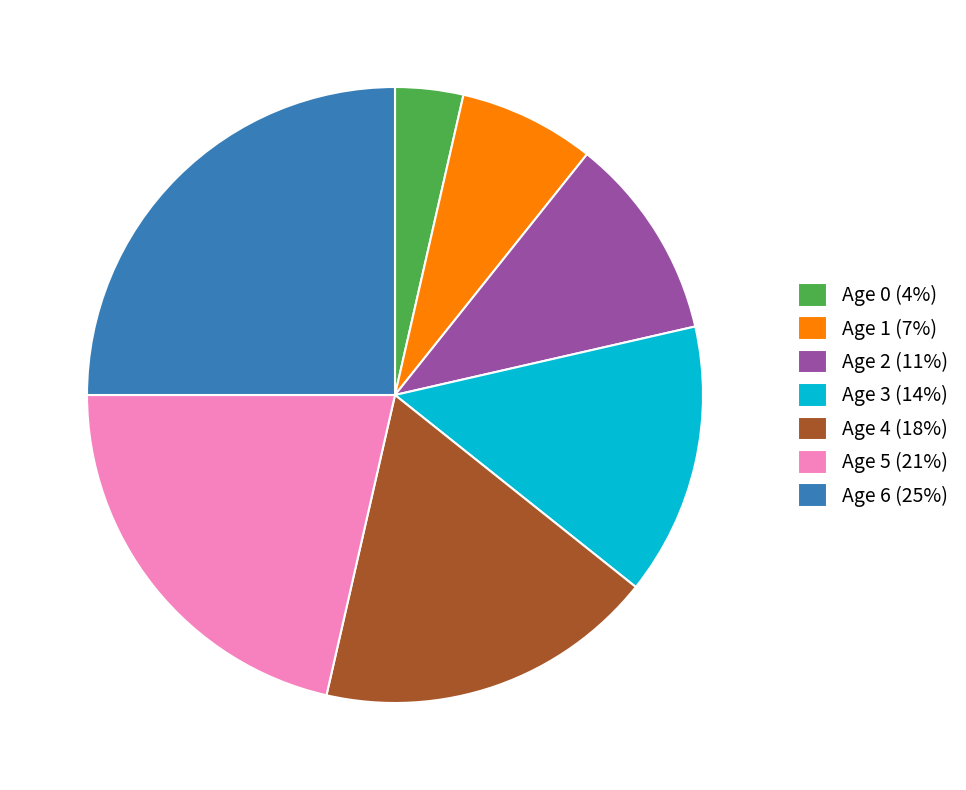

Does any single category account for the majority?

No